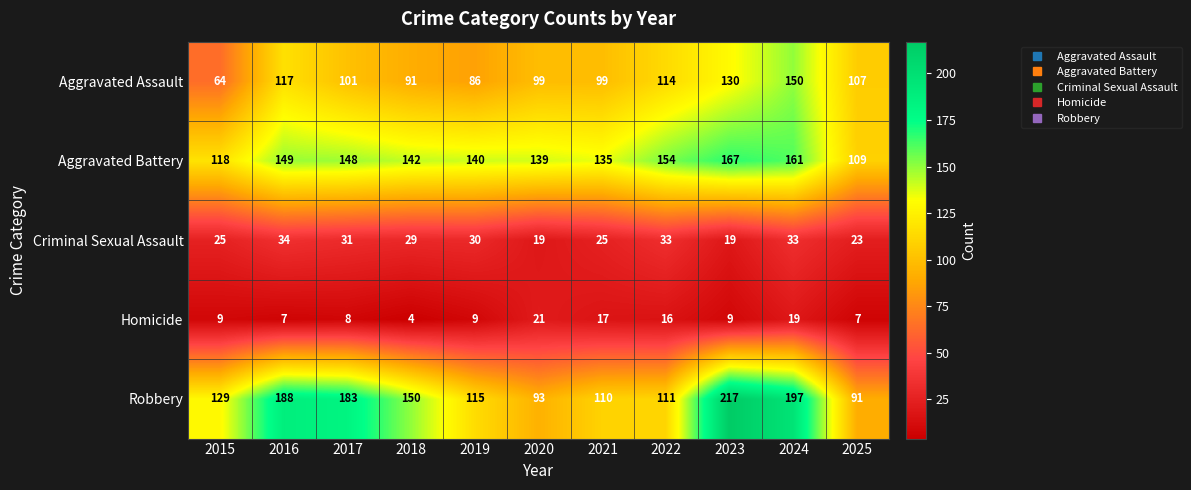

List the series in order of their peak value, lowest first.

Homicide, Criminal Sexual Assault, Aggravated Assault, Aggravated Battery, Robbery